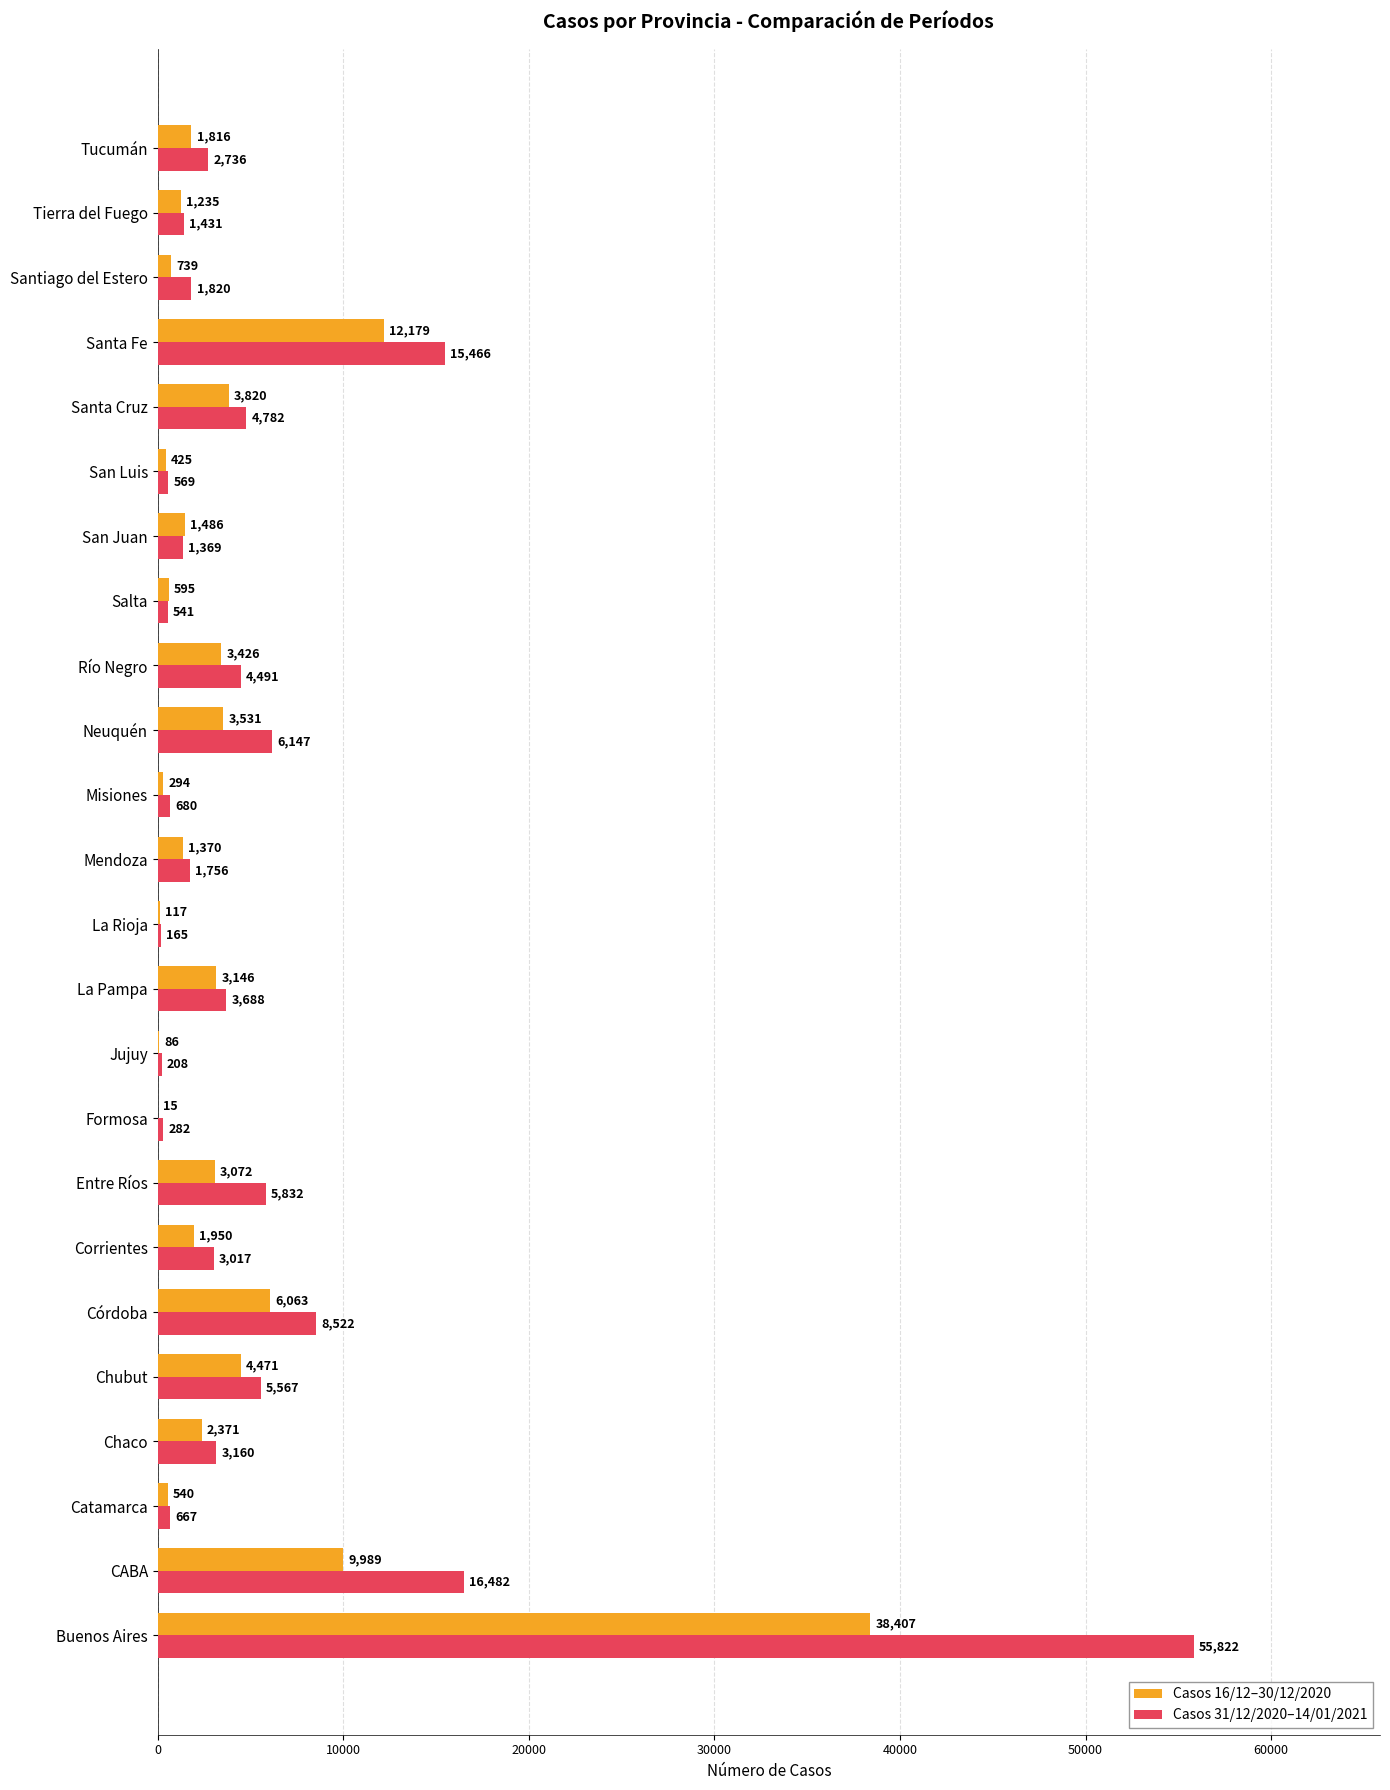

Is the value of Casos 16/12–30/12/2020 at San Luis greater than the value of Casos 31/12/2020–14/01/2021 at Tierra del Fuego?

No